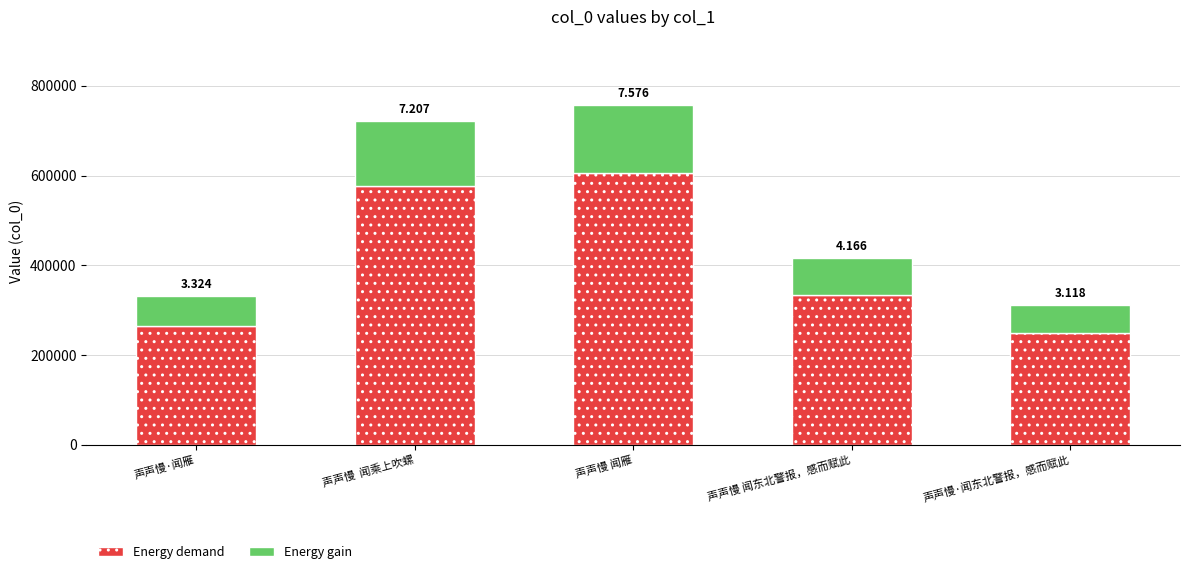

Are the bars horizontal?

No